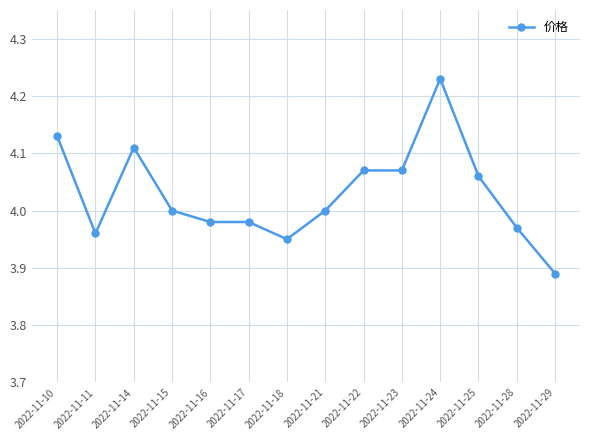

True or false: the data shows 4.0 at 2022-11-15.

True